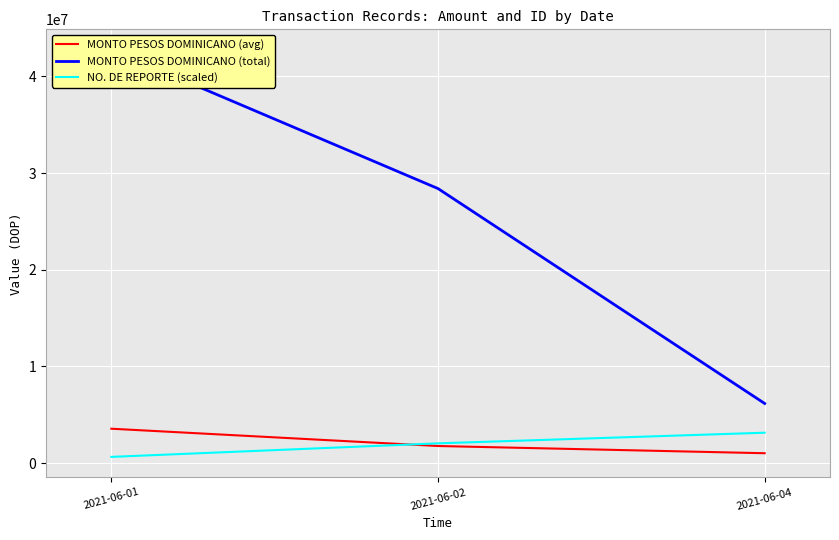

Reading right to left, transcribe all the data shown in this chart.

MONTO PESOS DOMINICANO (avg): 1028555.3	1774690.3	3563027.4
MONTO PESOS DOMINICANO (total): 6171331.6	28395045.5	42756328.7
NO. DE REPORTE (scaled): 3150000.0	2050000.0	650000.0